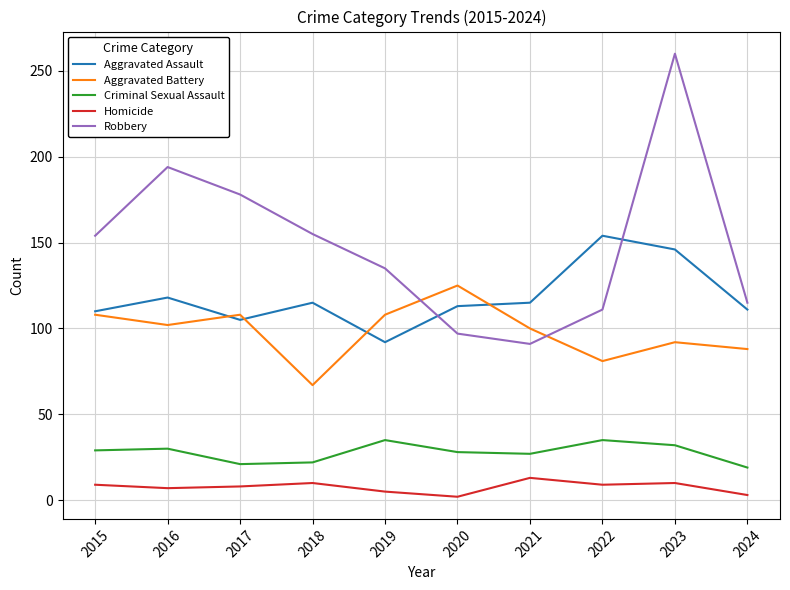

Is the value of Aggravated Battery at 2023 greater than the value of Aggravated Assault at 2018?

No